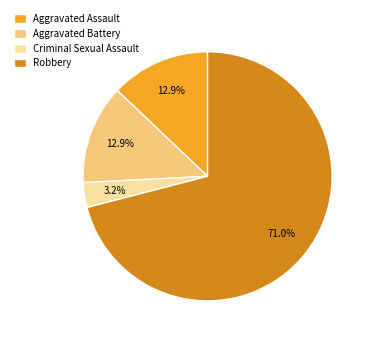

To the nearest percent, what portion does Aggravated Assault represent?

13%